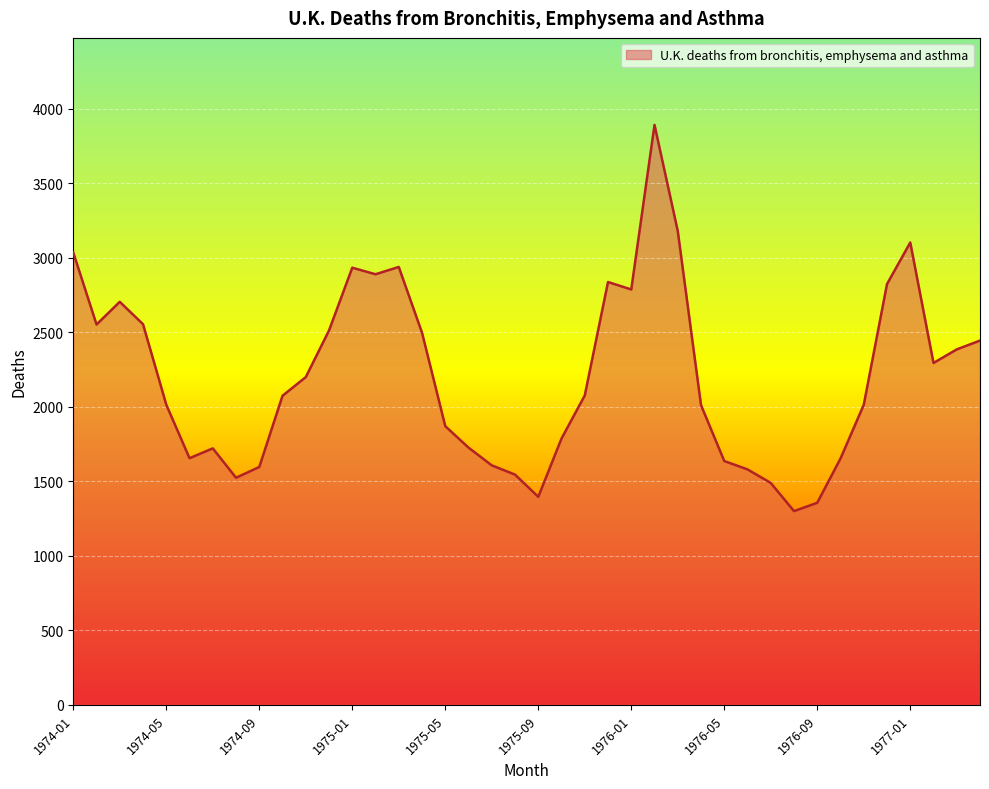

What is the smallest value displayed?

1300